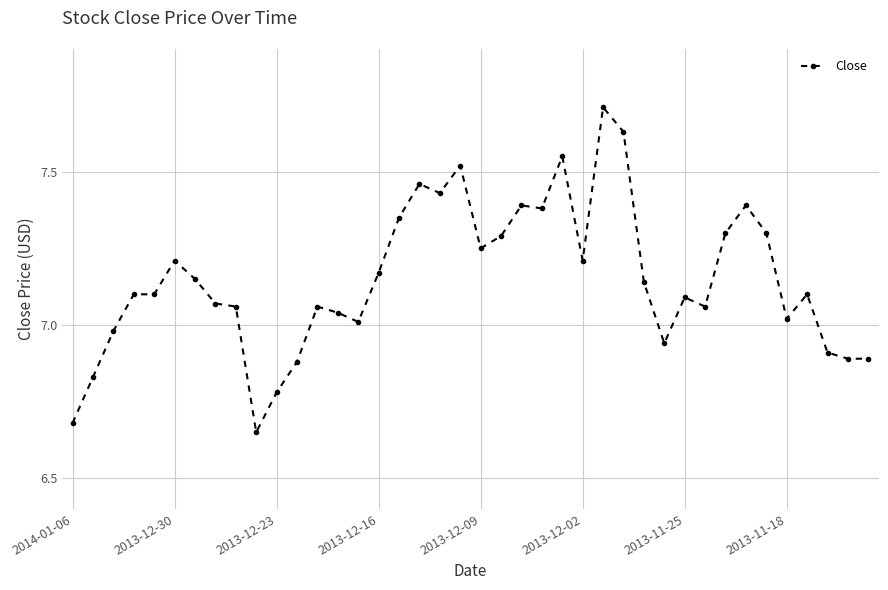

What is the difference between the maximum and minimum values?

1.1